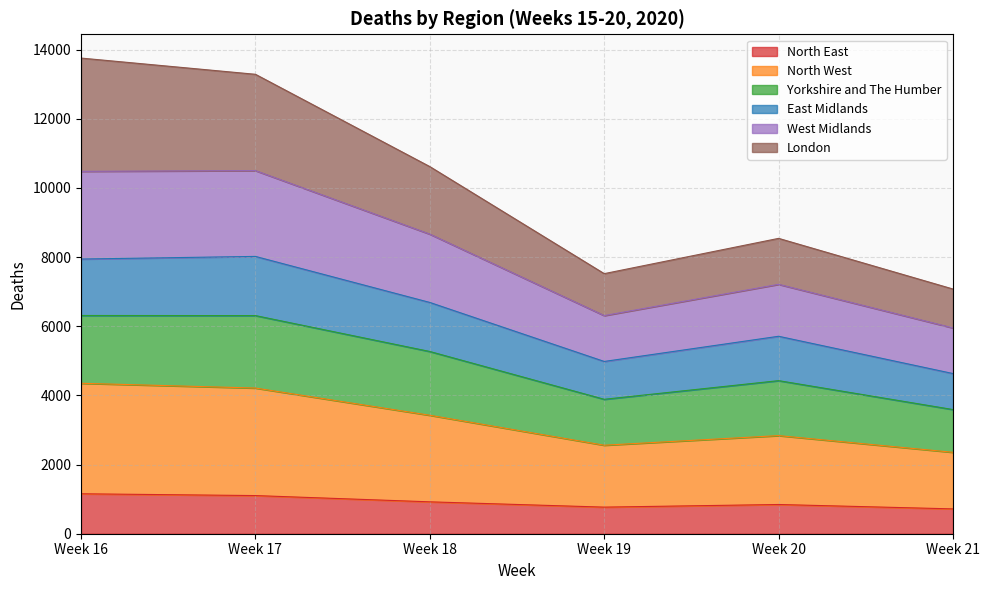

The value of North East at Week 16 is 1155. True or false?

True